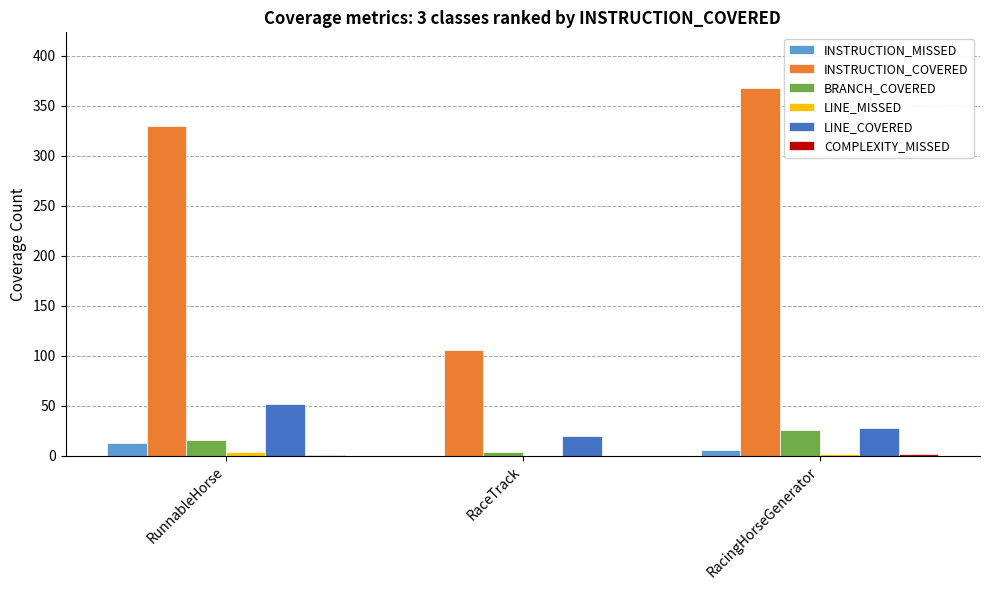

The INSTRUCTION_COVERED series shows 571 at RunnableHorse. True or false?

False